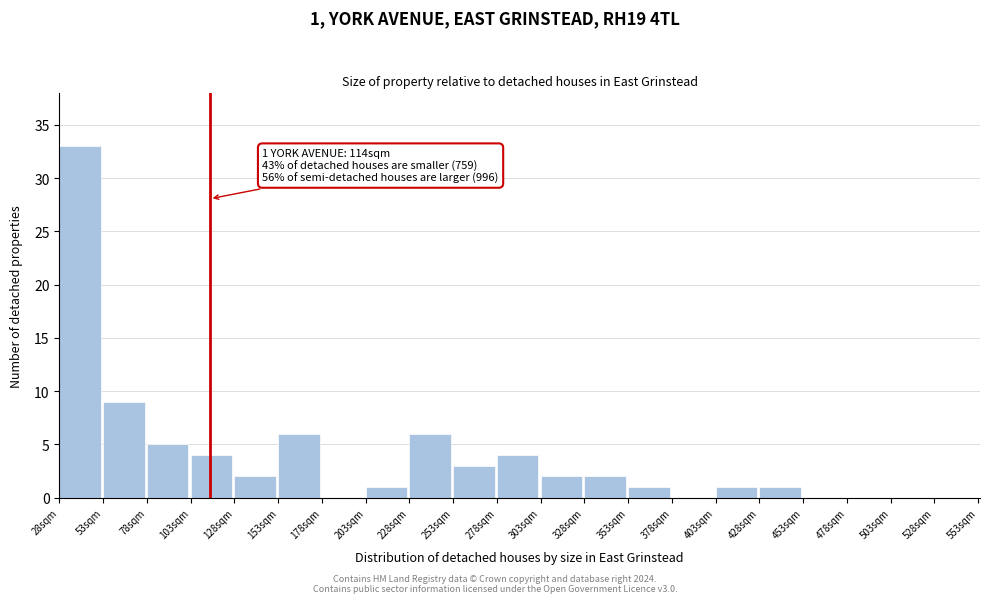

Over which range of the x-axis is the bar tallest?

28 to 53